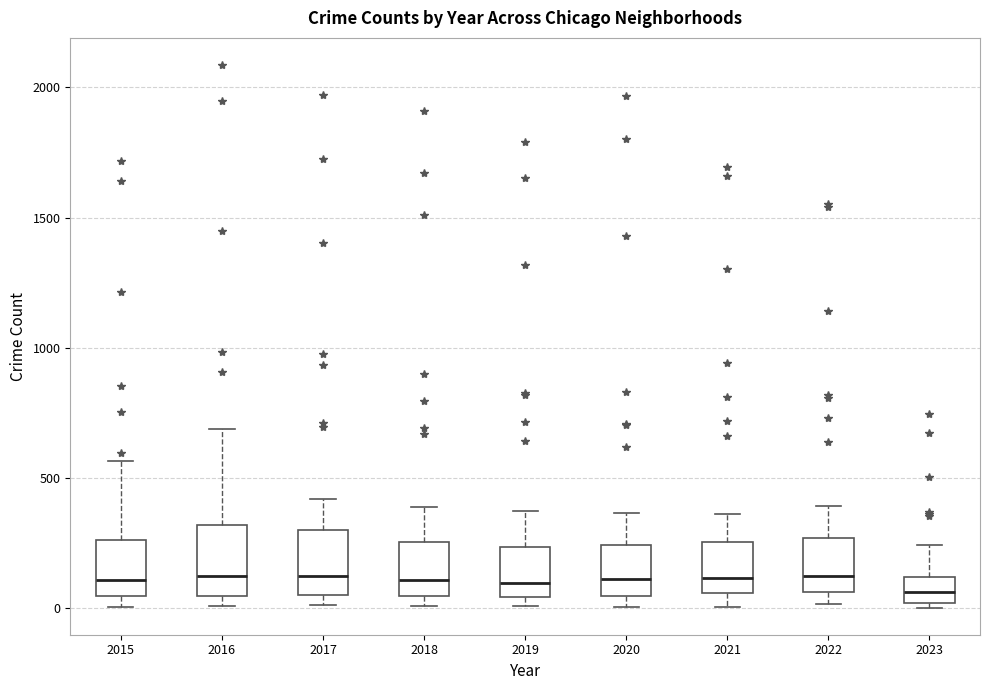

Reading left to right, transcribe this box plot: for each box, give where its median line is, the range the box spans, and where its two whiskers end, as read against the y-axis. The values are not printed on the chart, so give them approximately, as read against the axis.

2015: median 100, box 50 to 250, whiskers 0 to 550
2016: median 150, box 50 to 300, whiskers 0 to 700
2017: median 100, box 50 to 300, whiskers 0 to 400
2018: median 100, box 50 to 250, whiskers 0 to 400
2019: median 100, box 50 to 250, whiskers 0 to 400
2020: median 100, box 50 to 250, whiskers 0 to 350
2021: median 100, box 50 to 250, whiskers 0 to 350
2022: median 150, box 50 to 250, whiskers 0 to 400
2023: median 50, box 0 to 100, whiskers 0 (just below the box's lower edge) to 250